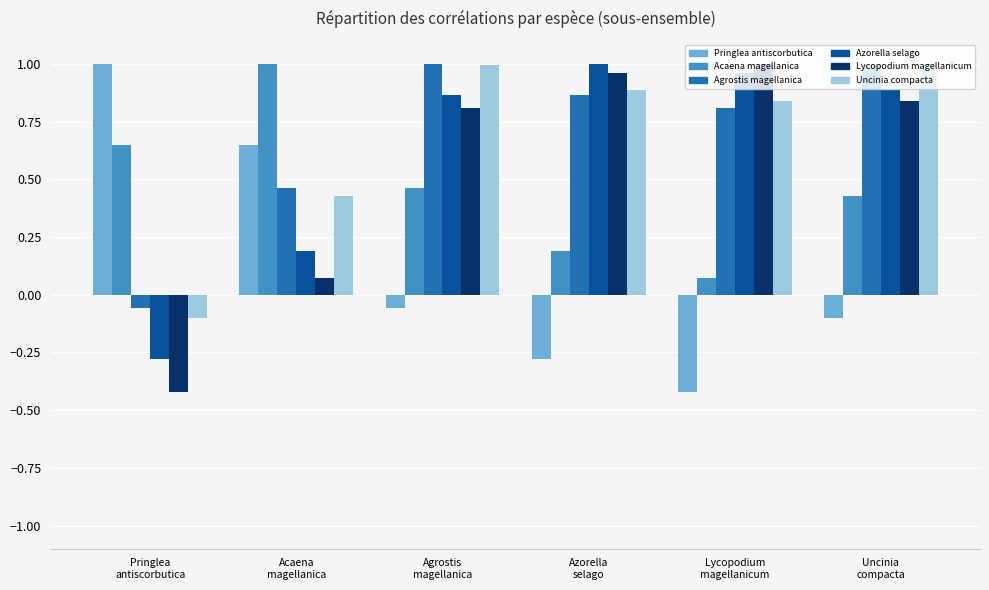

Count the number of data series in this chart.

6